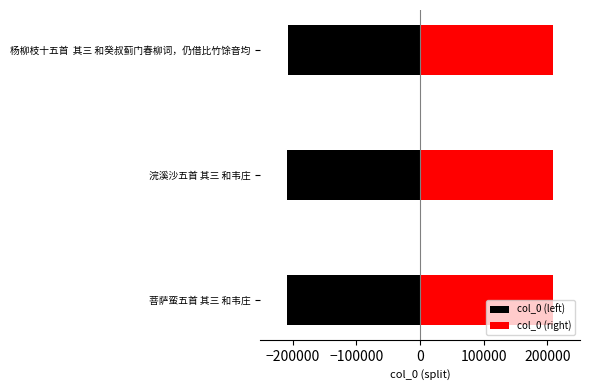

List the series in order of their peak value, lowest first.

col_0 (left), col_0 (right)